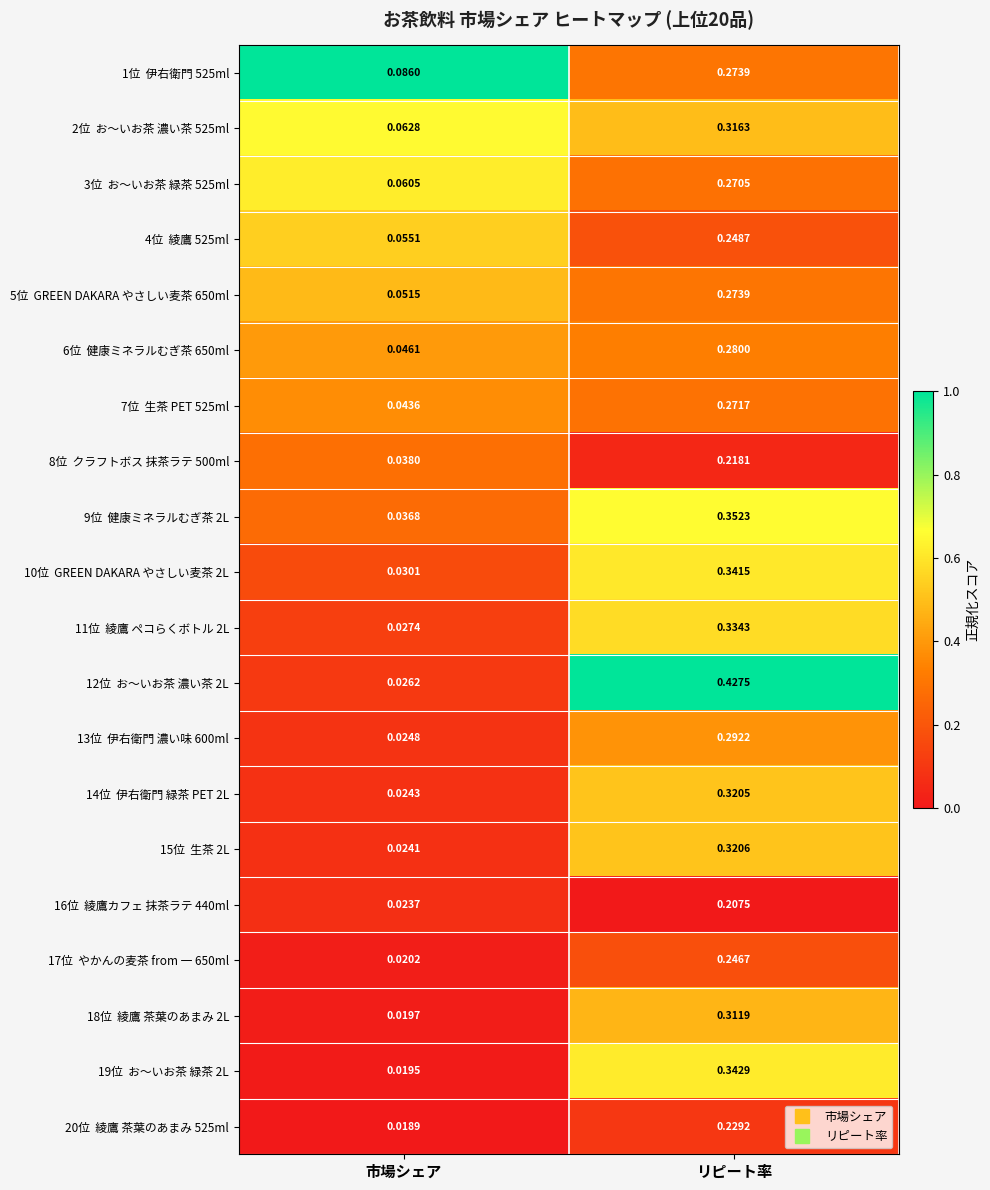

How many data points does each series have?

2